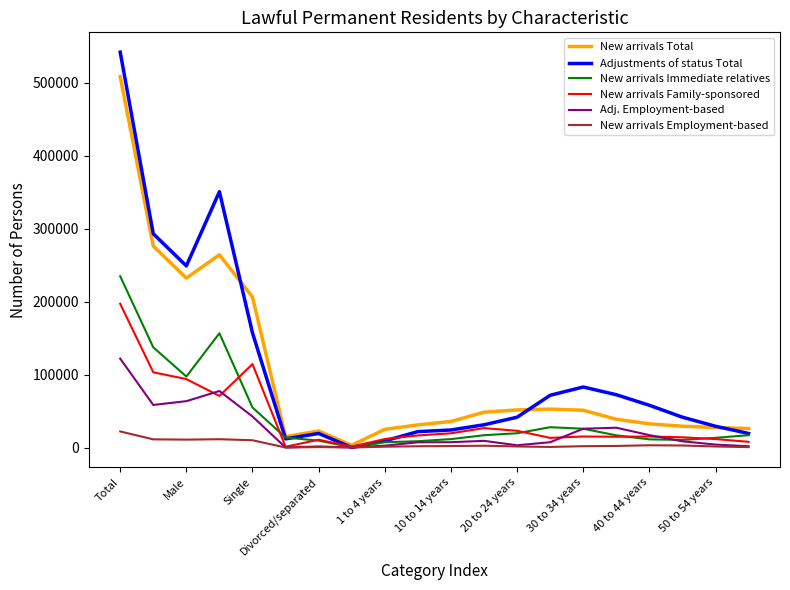

Which series has the largest total across all categories?

Adjustments of status Total